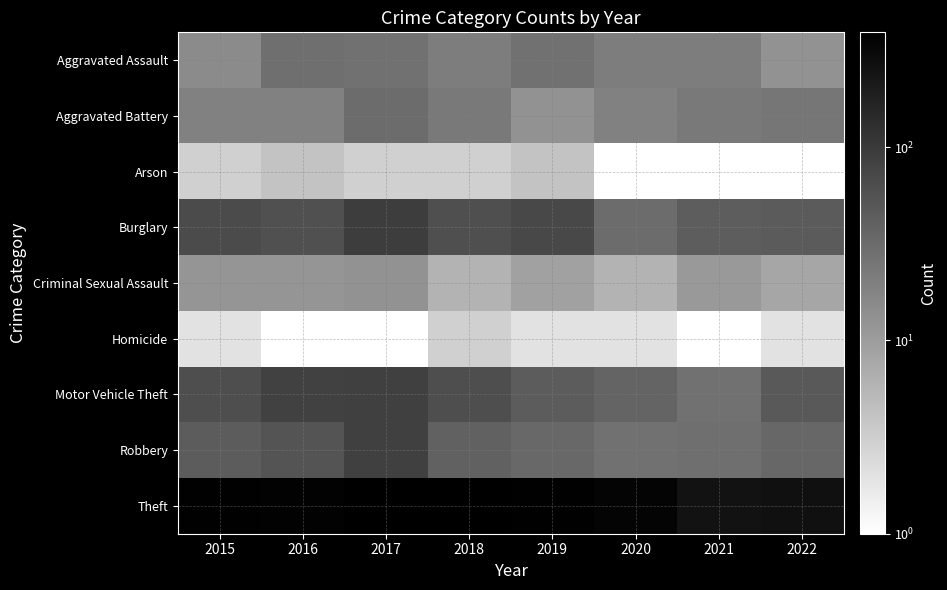

At which category is the sum across all series the highest?

2017